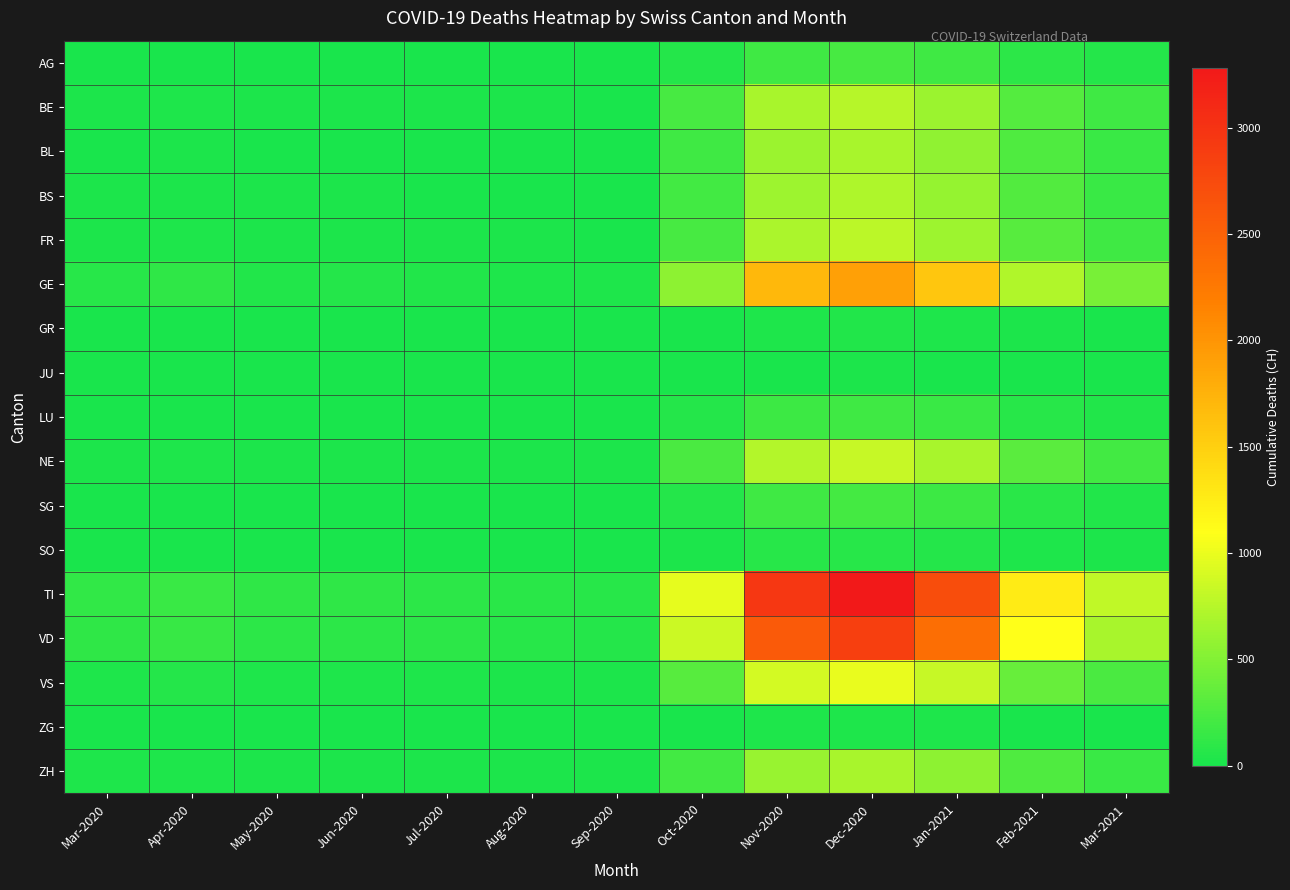

Reading right to left, list all the values displayed in this chart.

AG: Mar-2021=55	Feb-2021=90	Jan-2021=180	Dec-2020=220	Nov-2020=190	Oct-2020=60	Sep-2020=5	Aug-2020=6	Jul-2020=6	Jun-2020=6	May-2020=6	Apr-2020=12	Mar-2020=11
BE: Mar-2021=185	Feb-2021=290	Jan-2021=620	Dec-2020=750	Nov-2020=680	Oct-2020=220	Sep-2020=12	Aug-2020=15	Jul-2020=18	Jun-2020=20	May-2020=20	Apr-2020=28	Mar-2020=16
BL: Mar-2021=160	Feb-2021=260	Jan-2021=570	Dec-2020=690	Nov-2020=620	Oct-2020=180	Sep-2020=8	Aug-2020=8	Jul-2020=10	Jun-2020=12	May-2020=11	Apr-2020=19	Mar-2020=10
BS: Mar-2021=165	Feb-2021=270	Jan-2021=590	Dec-2020=710	Nov-2020=640	Oct-2020=200	Sep-2020=9	Aug-2020=9	Jul-2020=12	Jun-2020=14	May-2020=13	Apr-2020=21	Mar-2020=16
FR: Mar-2021=190	Feb-2021=300	Jan-2021=640	Dec-2020=780	Nov-2020=700	Oct-2020=230	Sep-2020=12	Aug-2020=15	Jul-2020=18	Jun-2020=20	May-2020=20	Apr-2020=31	Mar-2020=20
GE: Mar-2021=460	Feb-2021=730	Jan-2021=1580	Dec-2020=1900	Nov-2020=1700	Oct-2020=560	Sep-2020=28	Aug-2020=35	Jul-2020=48	Jun-2020=58	May-2020=40	Apr-2020=106	Mar-2020=68
GR: Mar-2021=9	Feb-2021=15	Jan-2021=32	Dec-2020=39	Nov-2020=35	Oct-2020=8	Sep-2020=0	Aug-2020=1	Jul-2020=1	Jun-2020=0	May-2020=0	Apr-2020=0	Mar-2020=0
JU: Mar-2021=3	Feb-2021=5	Jan-2021=11	Dec-2020=14	Nov-2020=12	Oct-2020=3	Sep-2020=0	Aug-2020=0	Jul-2020=0	Jun-2020=0	May-2020=0	Apr-2020=0	Mar-2020=0
LU: Mar-2021=45	Feb-2021=70	Jan-2021=155	Dec-2020=190	Nov-2020=170	Oct-2020=55	Sep-2020=3	Aug-2020=3	Jul-2020=4	Jun-2020=4	May-2020=4	Apr-2020=7	Mar-2020=7
NE: Mar-2021=200	Feb-2021=315	Jan-2021=680	Dec-2020=820	Nov-2020=740	Oct-2020=240	Sep-2020=13	Aug-2020=16	Jul-2020=20	Jun-2020=22	May-2020=22	Apr-2020=30	Mar-2020=22
SG: Mar-2021=49	Feb-2021=78	Jan-2021=170	Dec-2020=205	Nov-2020=185	Oct-2020=60	Sep-2020=3	Aug-2020=3	Jul-2020=4	Jun-2020=5	May-2020=5	Apr-2020=8	Mar-2020=7
SO: Mar-2021=18	Feb-2021=29	Jan-2021=62	Dec-2020=75	Nov-2020=68	Oct-2020=22	Sep-2020=1	Aug-2020=1	Jul-2020=2	Jun-2020=2	May-2020=2	Apr-2020=3	Mar-2020=2
TI: Mar-2021=795	Feb-2021=1260	Jan-2021=2720	Dec-2020=3280	Nov-2020=2950	Oct-2020=980	Sep-2020=70	Aug-2020=80	Jul-2020=100	Jun-2020=115	May-2020=110	Apr-2020=165	Mar-2020=120
VD: Mar-2021=690	Feb-2021=1095	Jan-2021=2370	Dec-2020=2860	Nov-2020=2580	Oct-2020=850	Sep-2020=60	Aug-2020=70	Jul-2020=90	Jun-2020=100	May-2020=97	Apr-2020=143	Mar-2020=110
VS: Mar-2021=240	Feb-2021=380	Jan-2021=825	Dec-2020=995	Nov-2020=895	Oct-2020=295	Sep-2020=21	Aug-2020=25	Jul-2020=32	Jun-2020=36	May-2020=35	Apr-2020=53	Mar-2020=37
ZG: Mar-2021=7	Feb-2021=12	Jan-2021=26	Dec-2020=31	Nov-2020=28	Oct-2020=9	Sep-2020=0	Aug-2020=0	Jul-2020=1	Jun-2020=1	May-2020=1	Apr-2020=1	Mar-2020=1
ZH: Mar-2021=163	Feb-2021=260	Jan-2021=560	Dec-2020=680	Nov-2020=610	Oct-2020=200	Sep-2020=14	Aug-2020=18	Jul-2020=22	Jun-2020=25	May-2020=24	Apr-2020=36	Mar-2020=27